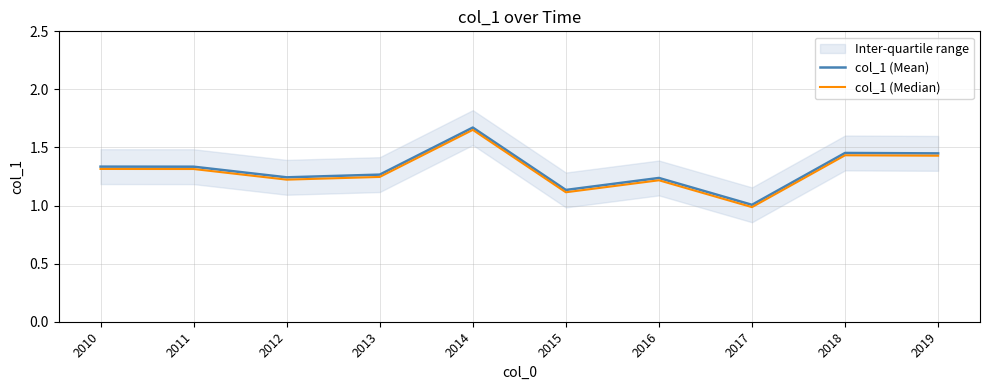

Is the value of col_1 (Median) at 2011 greater than the value of col_1 (Mean) at 2019?

No